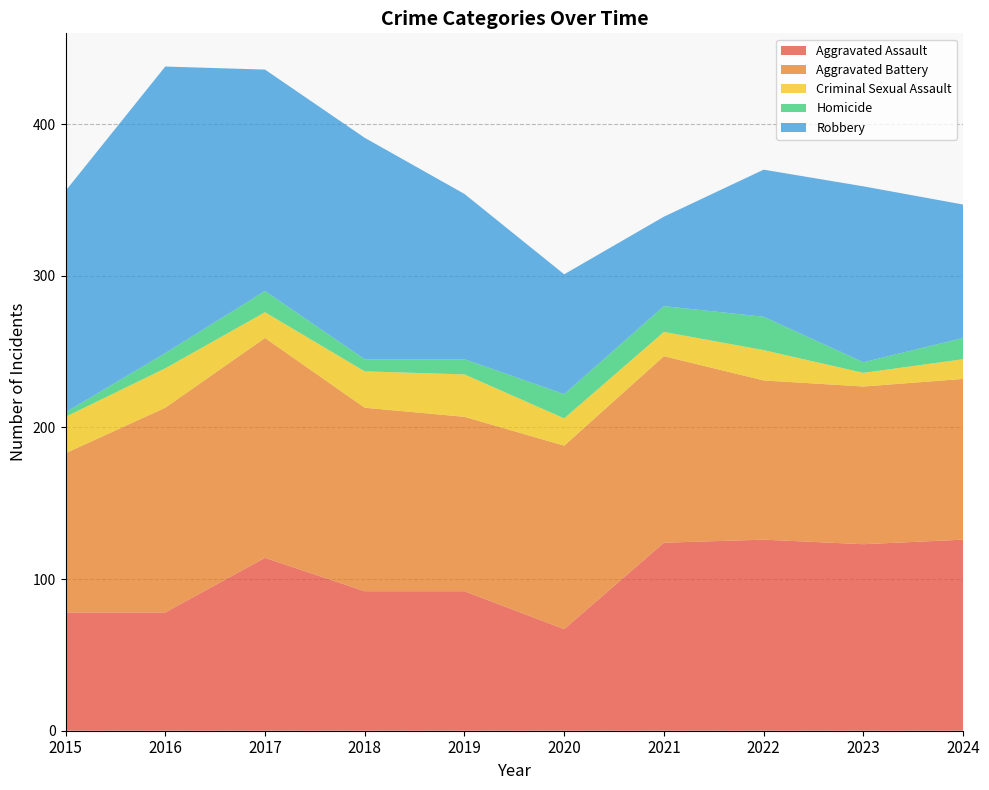

Reading left to right, extract all data points from this chart.

Aggravated Assault: 78	78	114	92	92	67	124	126	123	126
Aggravated Battery: 105	135	145	121	115	121	123	105	104	106
Criminal Sexual Assault: 24	26	17	24	28	18	16	20	9	13
Homicide: 3	10	14	8	10	16	17	22	7	14
Robbery: 146	189	146	146	109	79	59	97	116	88